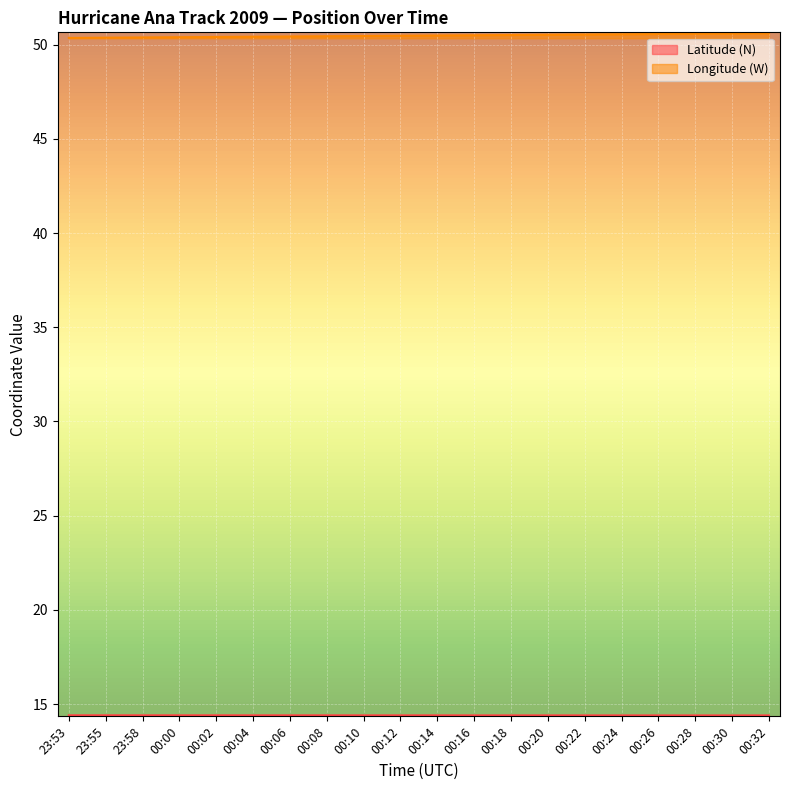

The value of Longitude (W) at 00:28 is 67.3. True or false?

False